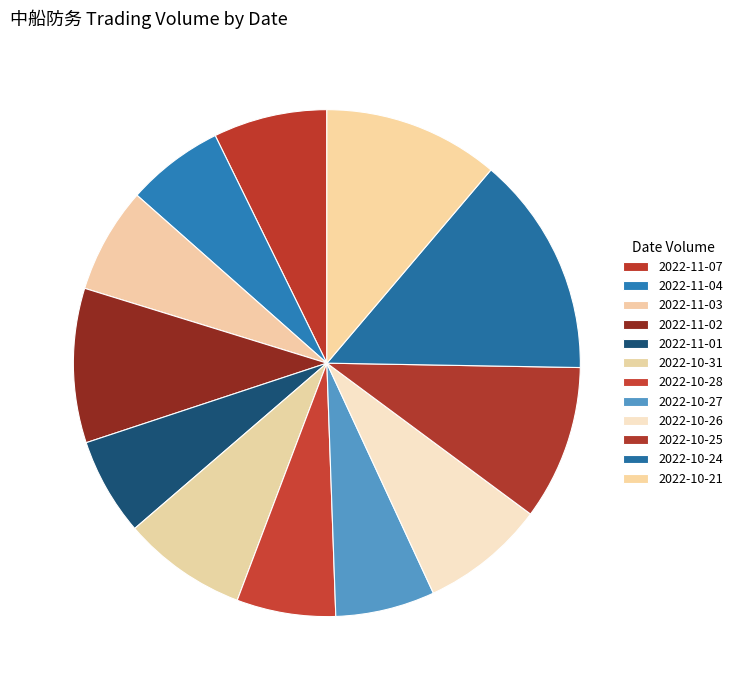

Which category has the biggest portion of the pie?

2022-10-24